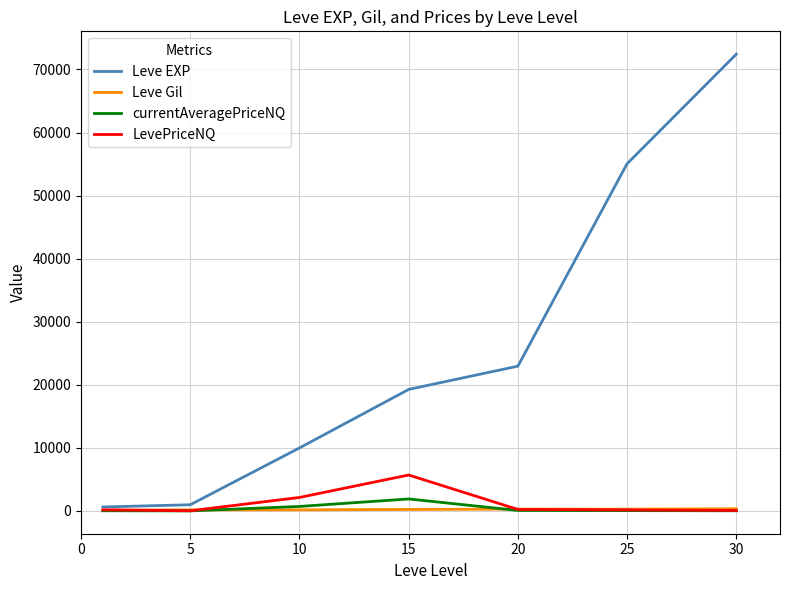

What is the sum of all currentAveragePriceNQ values?

2811.1